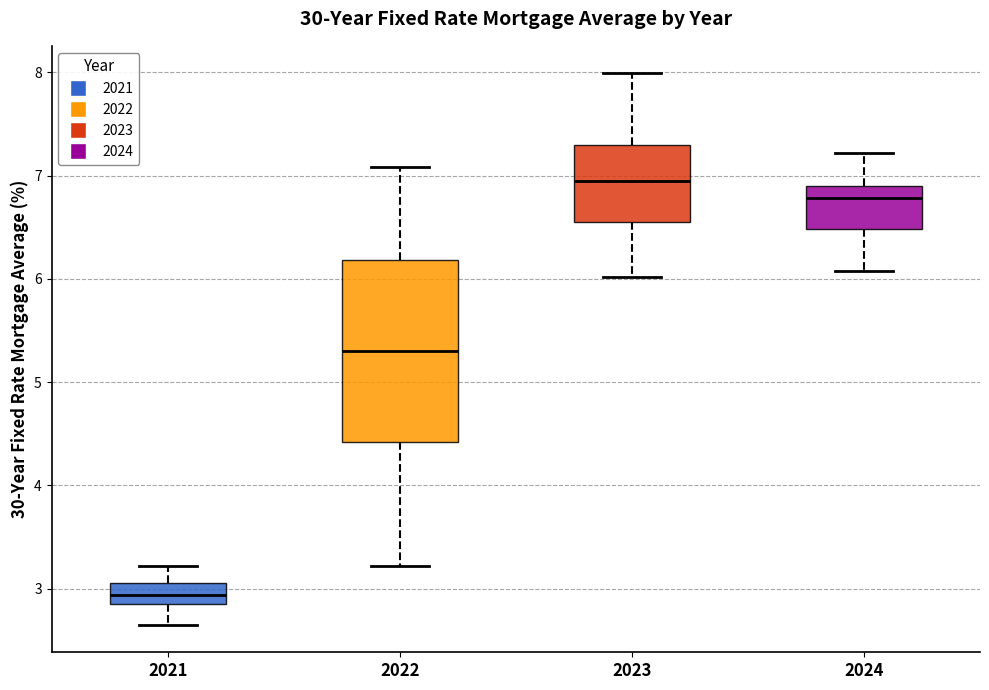

Which box has the highest median line?

2023